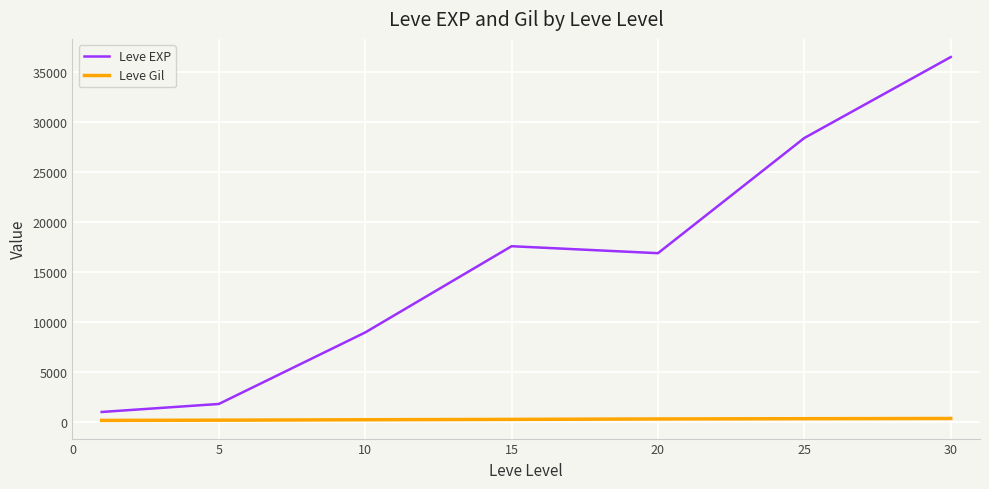

What is the maximum value shown in the chart?

36492.5